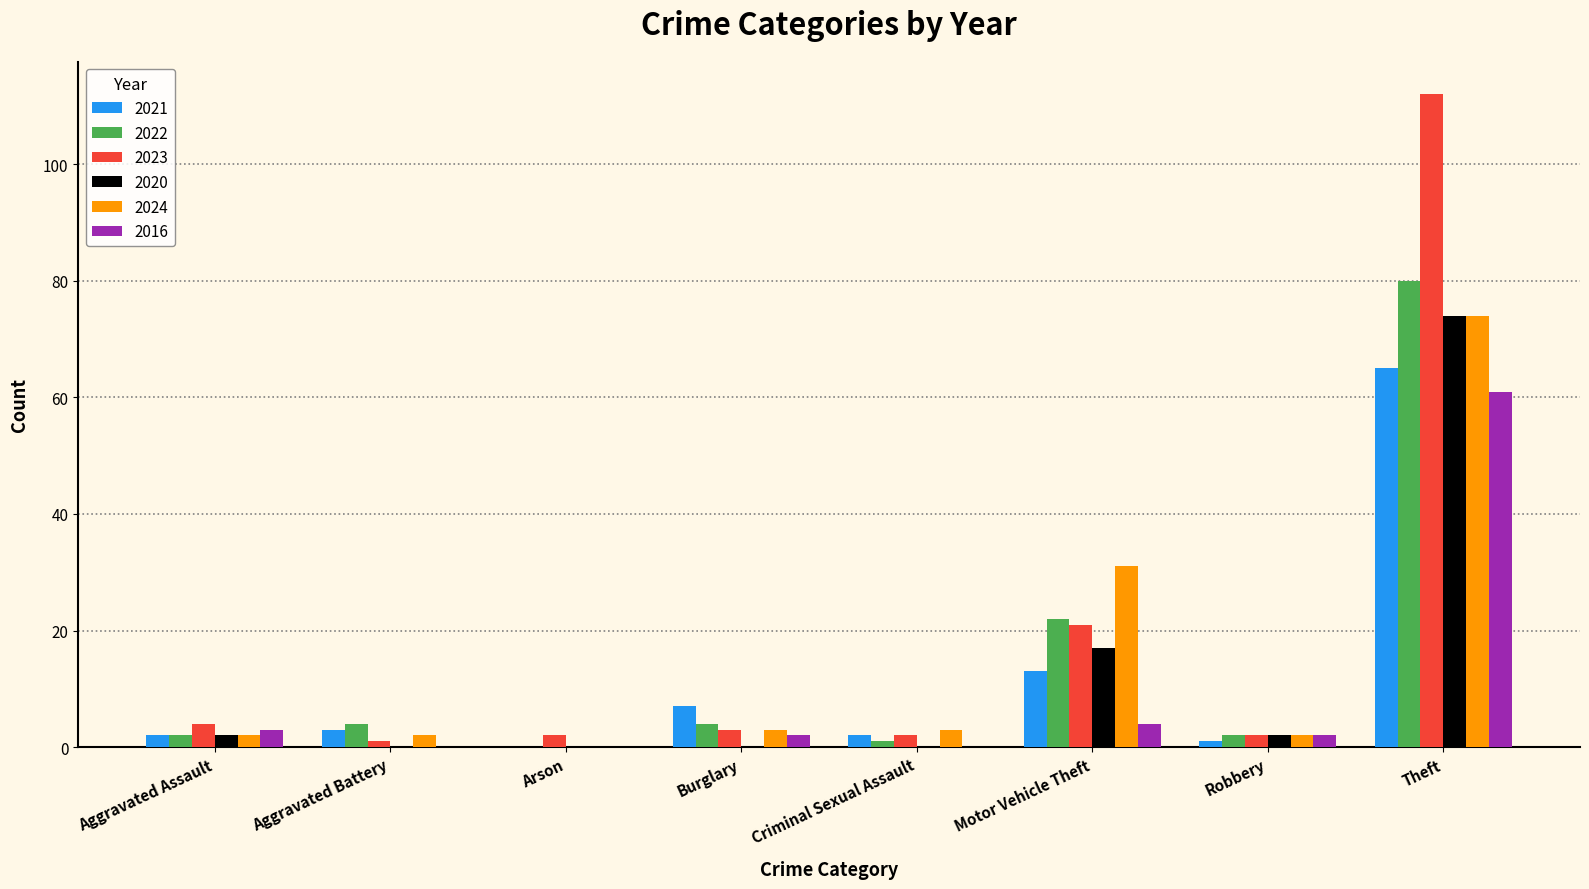

Does the chart contain stacked bars?

No